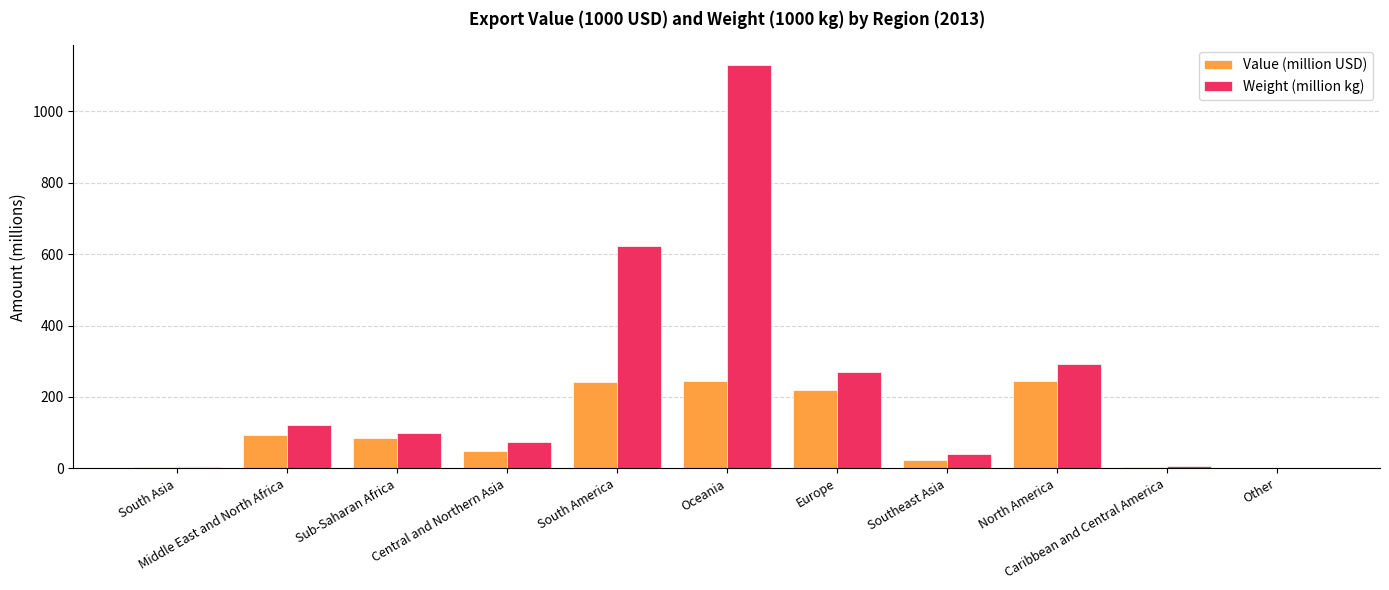

Which series has the widest spread of values?

Weight (million kg)